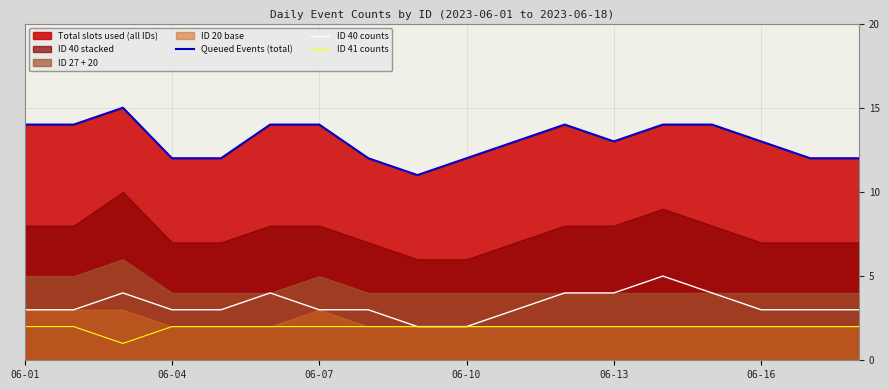

What is the sum of all ID 40 counts values?

59